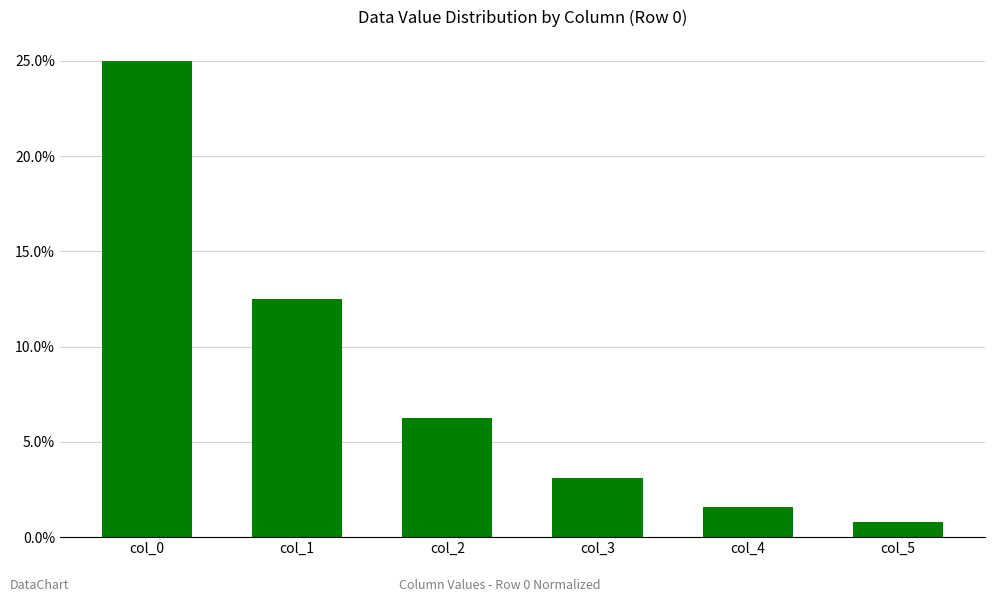

Does the chart contain stacked bars?

No